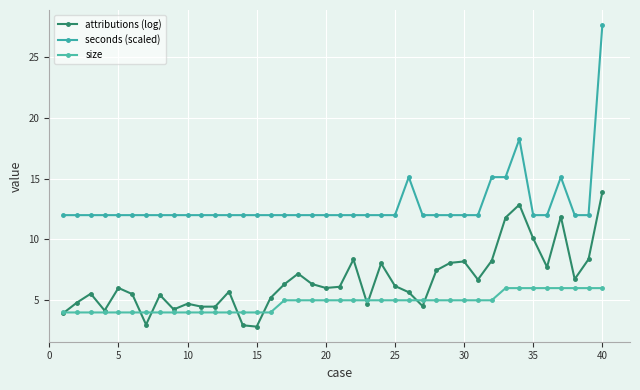

What is the minimum value shown in the chart?

2.8